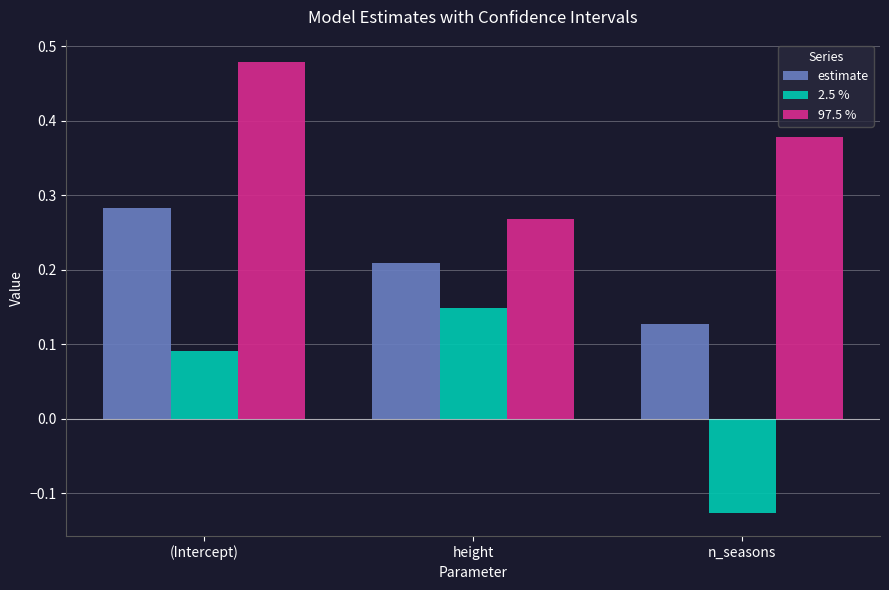

Between (Intercept) and height, which series saw the biggest shift?

97.5 %